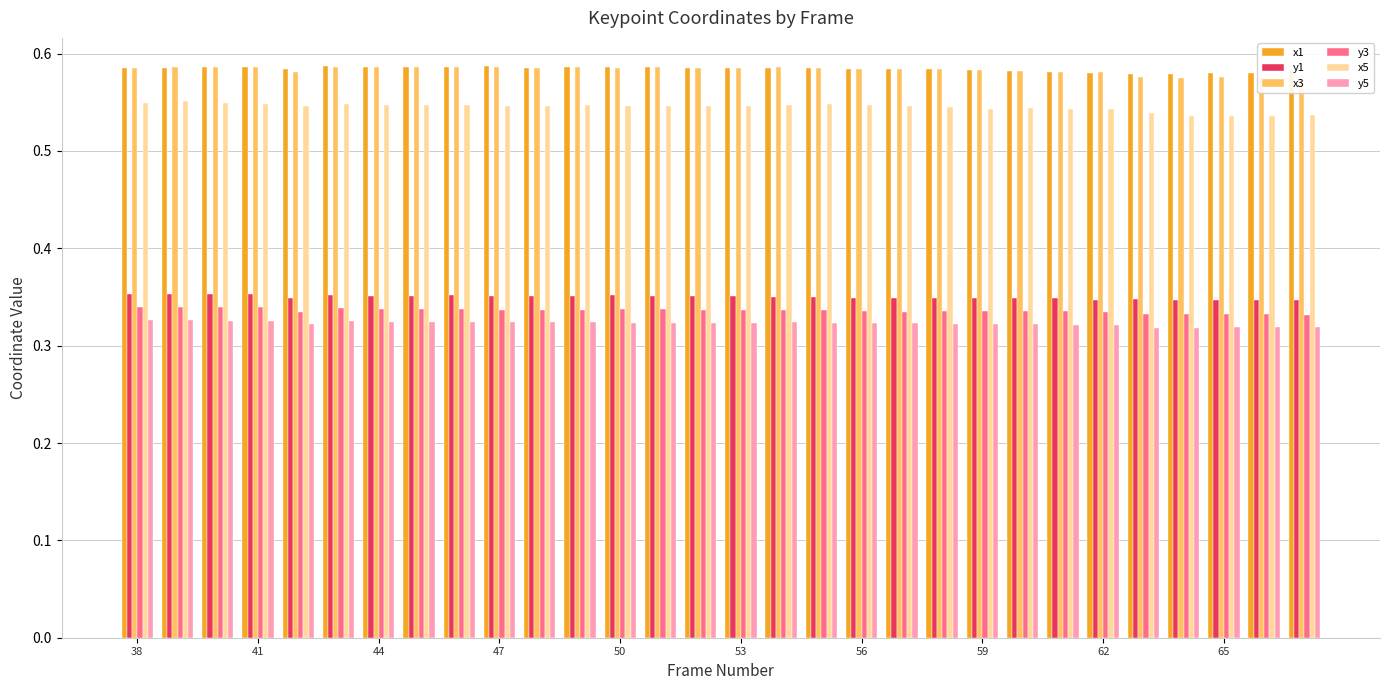

Count the x3 values in the range 0 to 1.

30